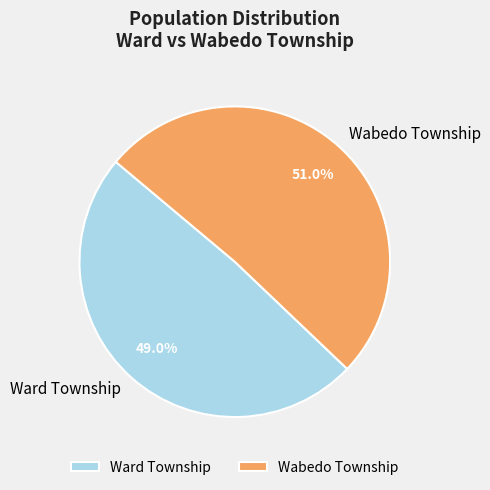

Combined, what portion of the pie is Ward Township and Wabedo Township?

100.0%